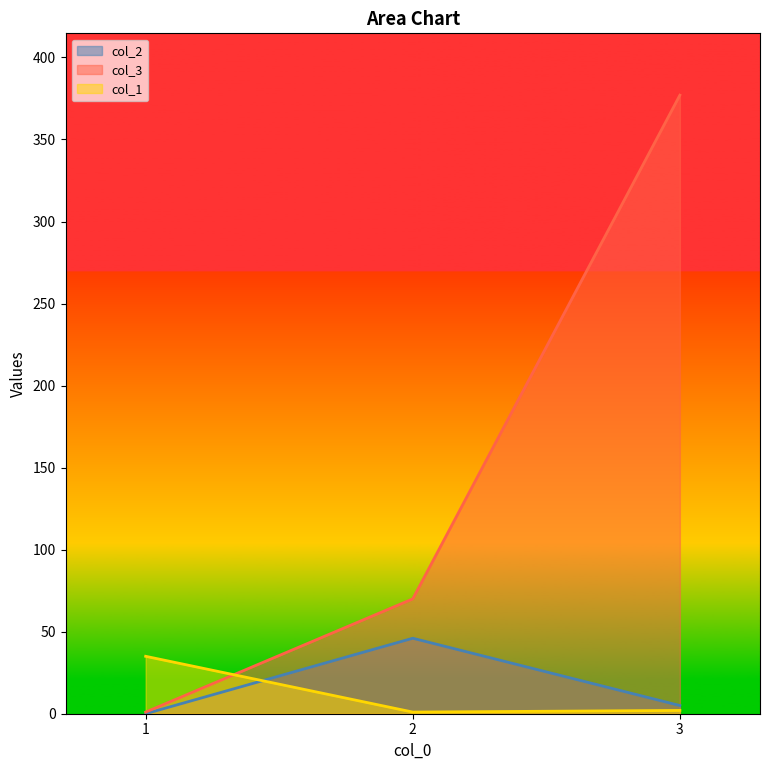

Reading left to right, list all the values displayed in this chart.

col_2: 1=0	2=46	3=5
col_3: 1=1	2=70	3=377
col_1: 1=35	2=1	3=2